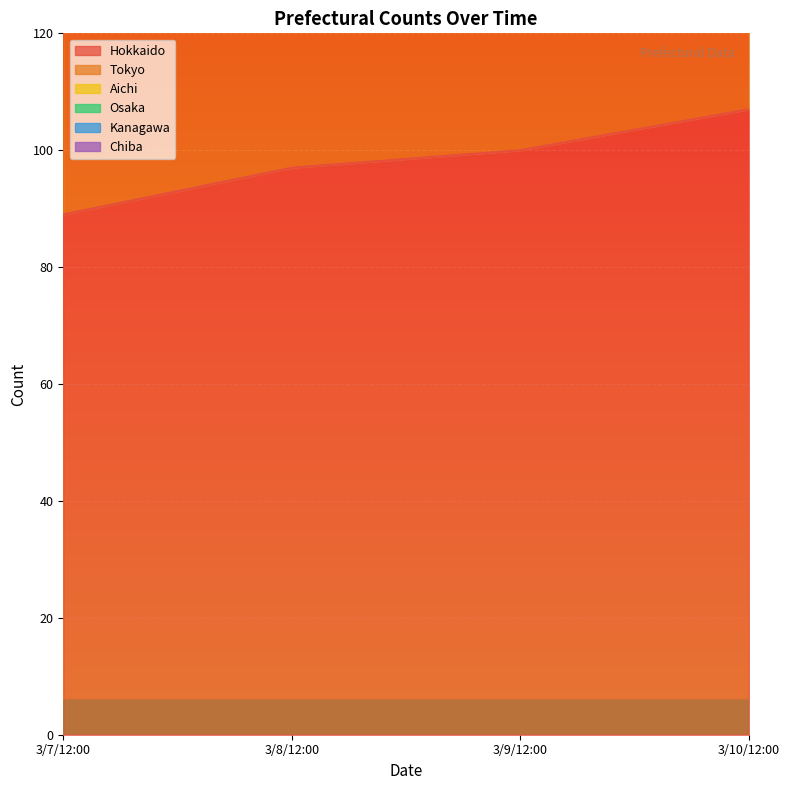

True or false: Osaka and Aichi cross at least once.

False